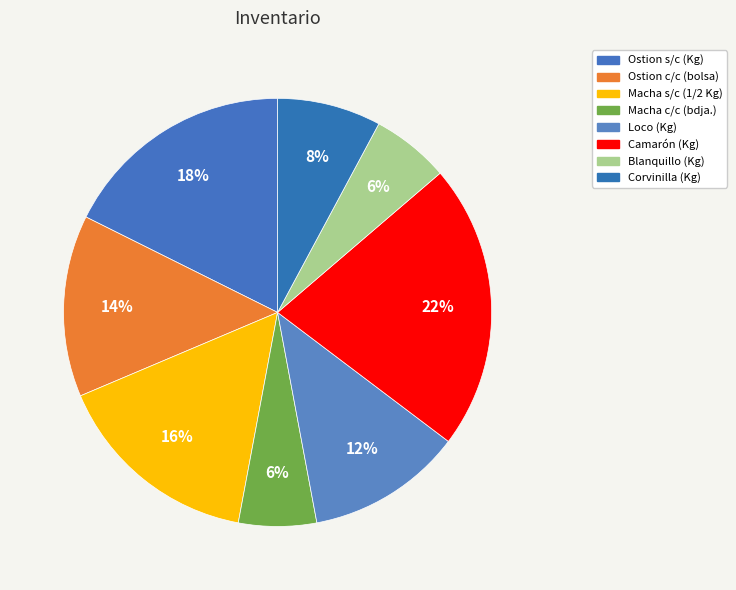

To the nearest percent, what percentage of the pie is Blanquillo (Kg)?

6%